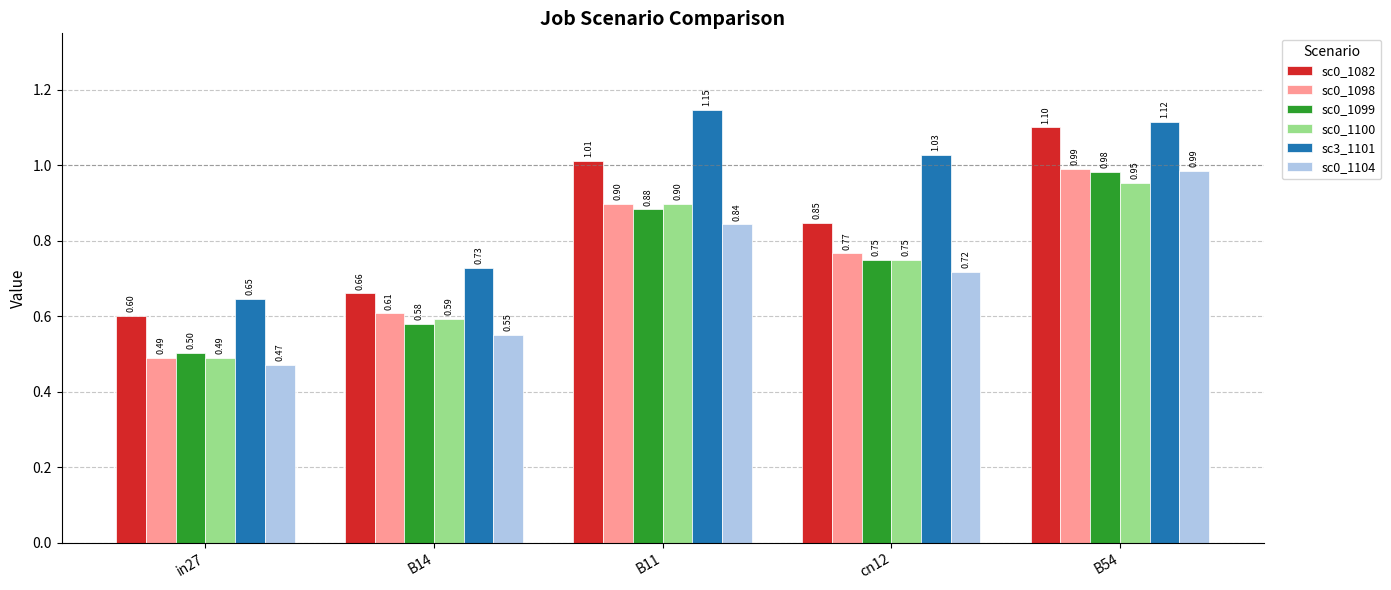

List the labels in order of sc0_1100 value, smallest first.

in27, B14, cn12, B11, B54